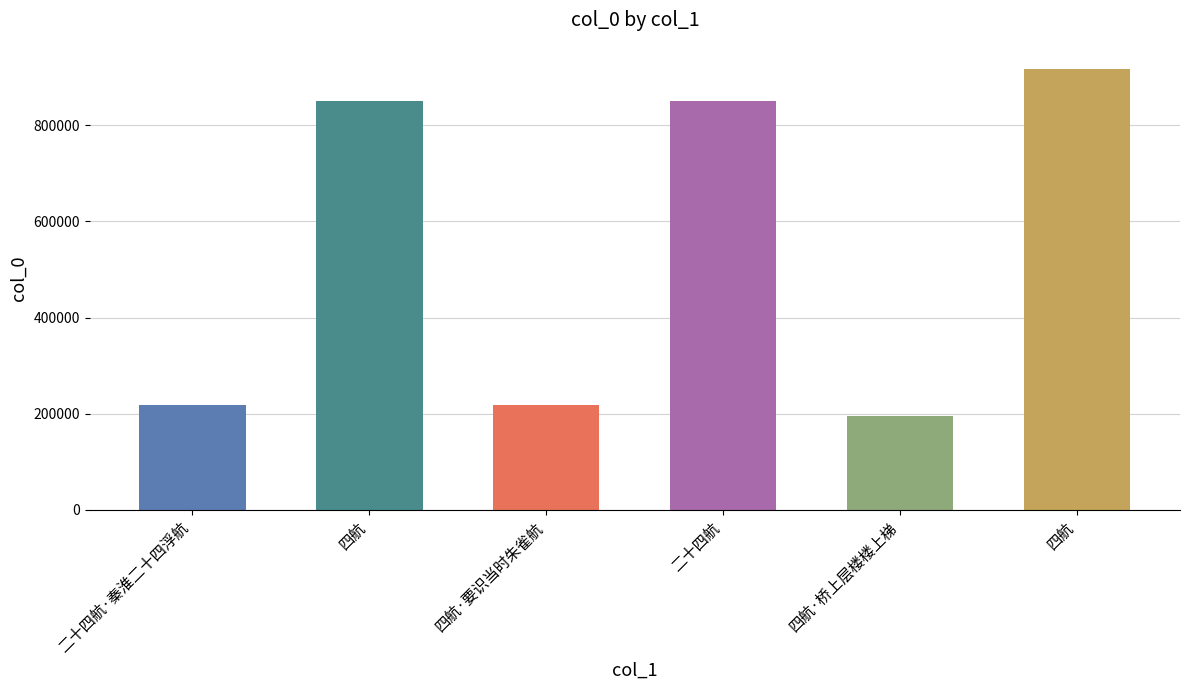

At which label is the value closest to 555756?

二十四航